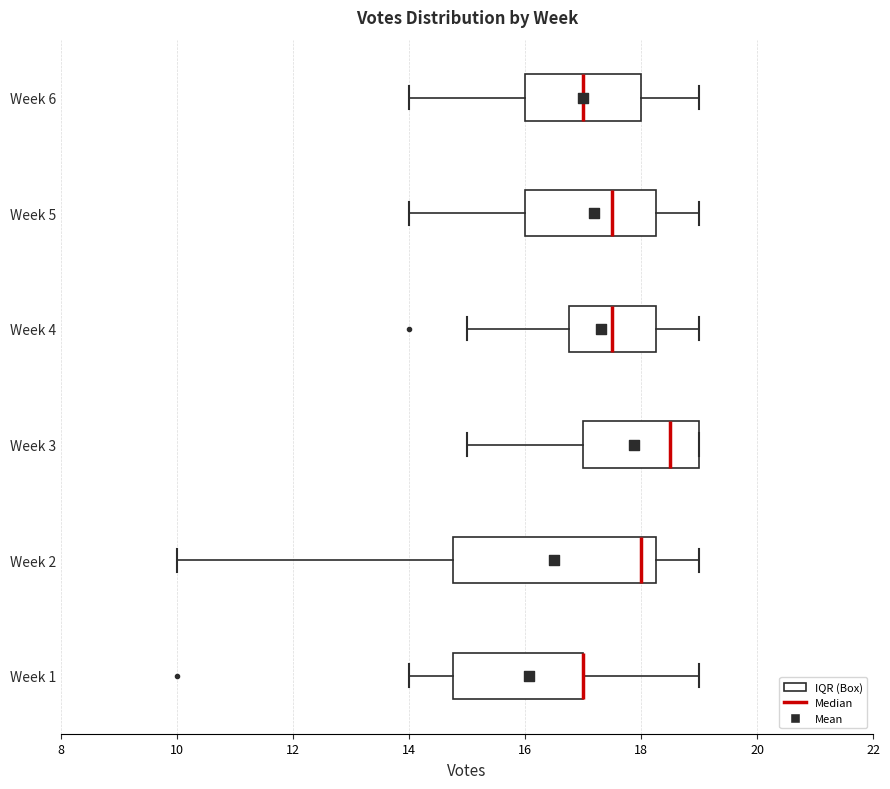

Reading bottom to top, transcribe this box plot: for each box, give where its median line is, the range the box spans, and where its two whiskers end, as read against the x-axis. The values are not printed on the chart, so give them approximately, as read against the axis.

Week 1: median 17.0 (drawn on the box's right edge), box 14.8 to 17.0, whiskers 14.0 to 19.0
Week 2: median 18.0, box 14.8 to 18.2, whiskers 10.0 to 19.0
Week 3: median 18.6, box 17.0 to 19.0, whiskers 15.0 to 19.0
Week 4: median 17.6, box 16.8 to 18.2, whiskers 15.0 to 19.0
Week 5: median 17.6, box 16.0 to 18.2, whiskers 14.0 to 19.0
Week 6: median 17.0, box 16.0 to 18.0, whiskers 14.0 to 19.0